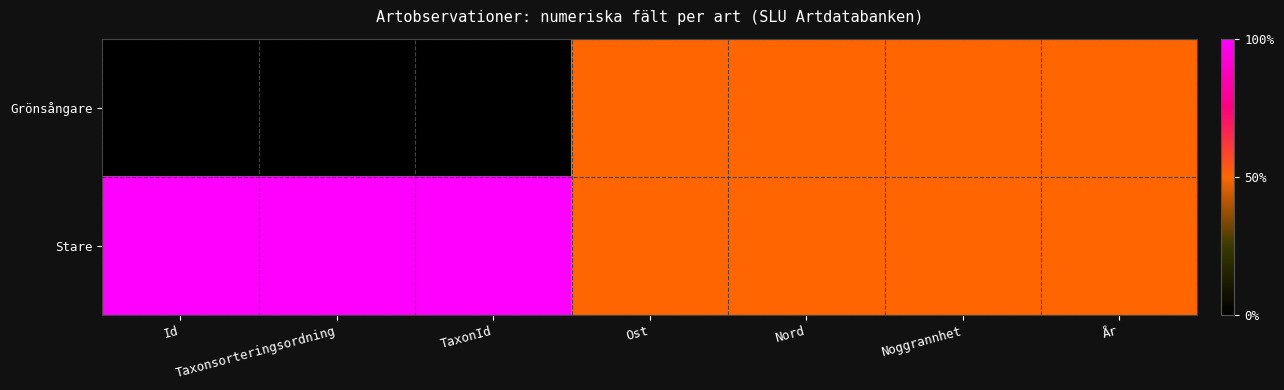

Which category has the lowest value across all series?

Id